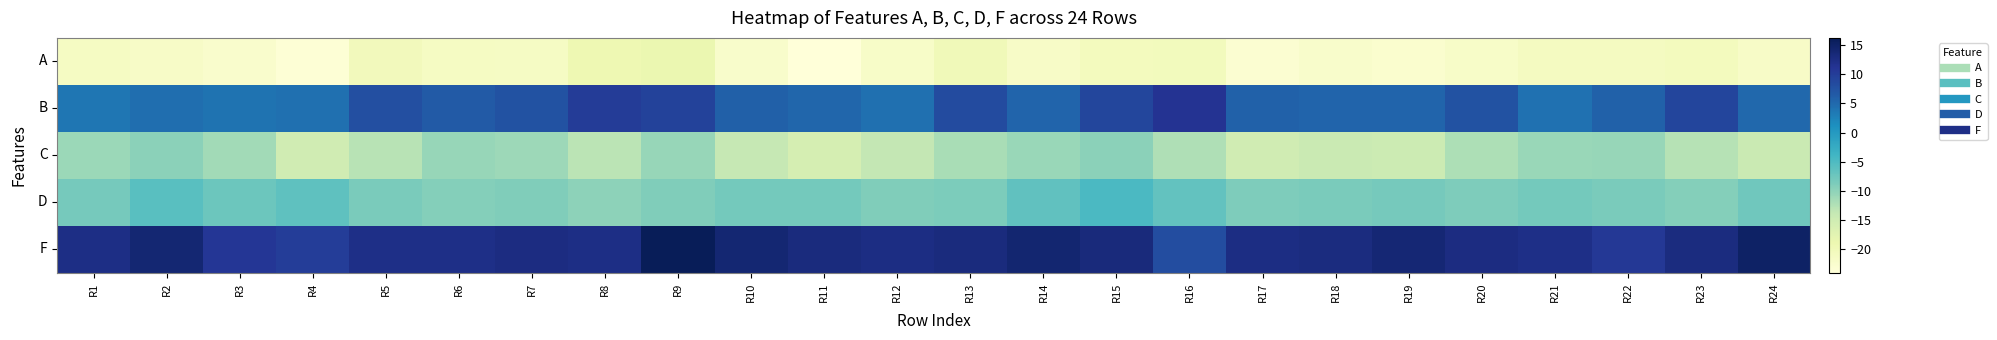

Which series changed the most between R11 and R15?

C